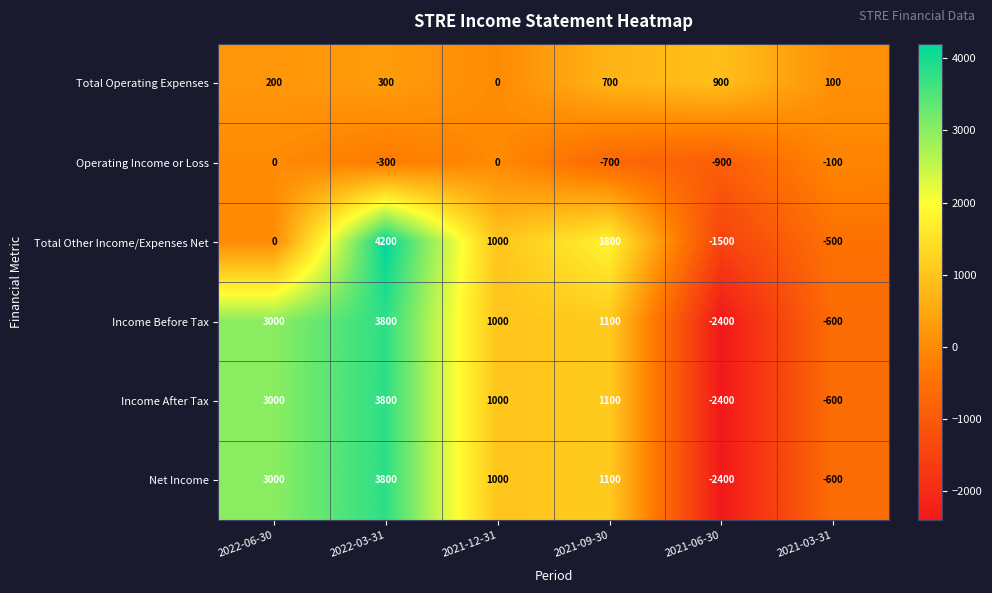

How many series are shown in this chart?

6